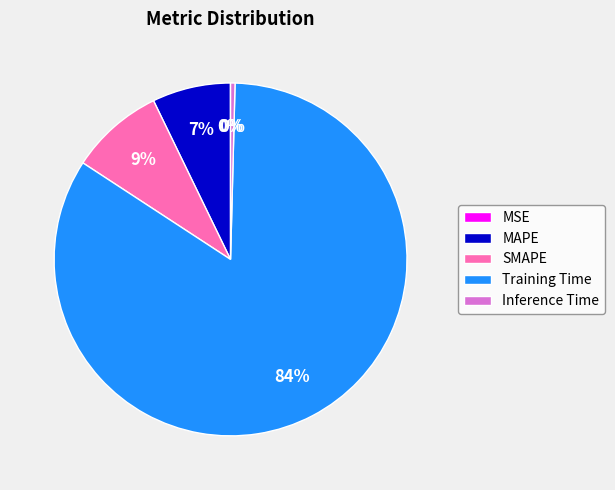

To the nearest percent, what portion does SMAPE represent?

9%